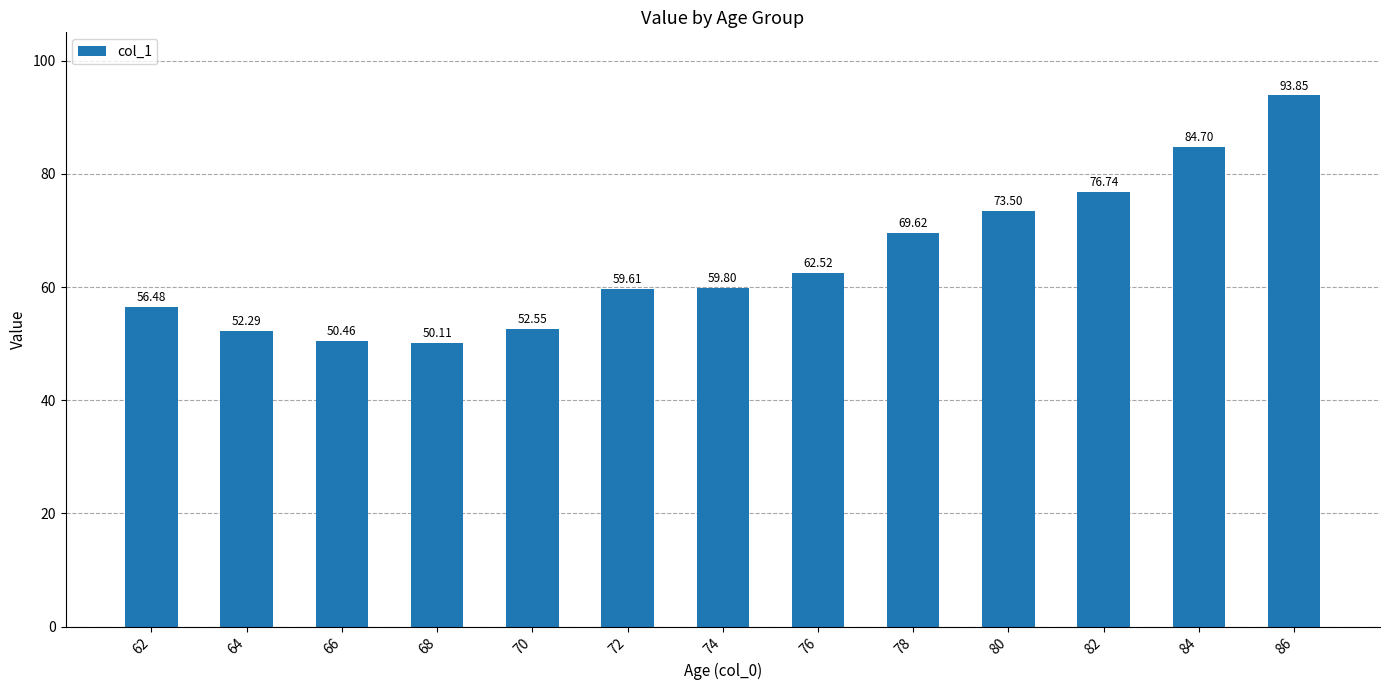

Rank the categories by value from highest to lowest.

86, 84, 82, 80, 78, 76, 74, 72, 62, 70, 64, 66, 68